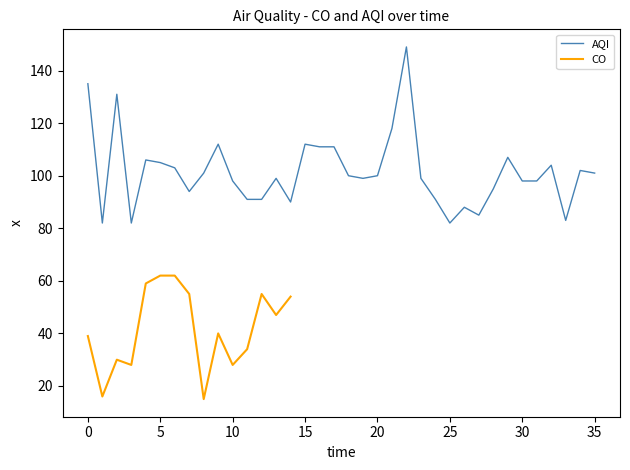

What is the highest value of the AQI series?

149